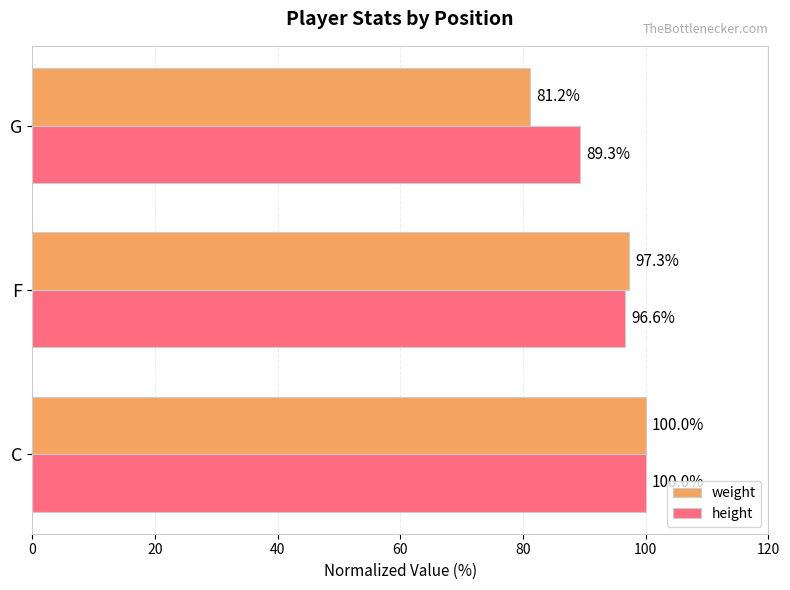

What is the sum of all weight values?

278.5